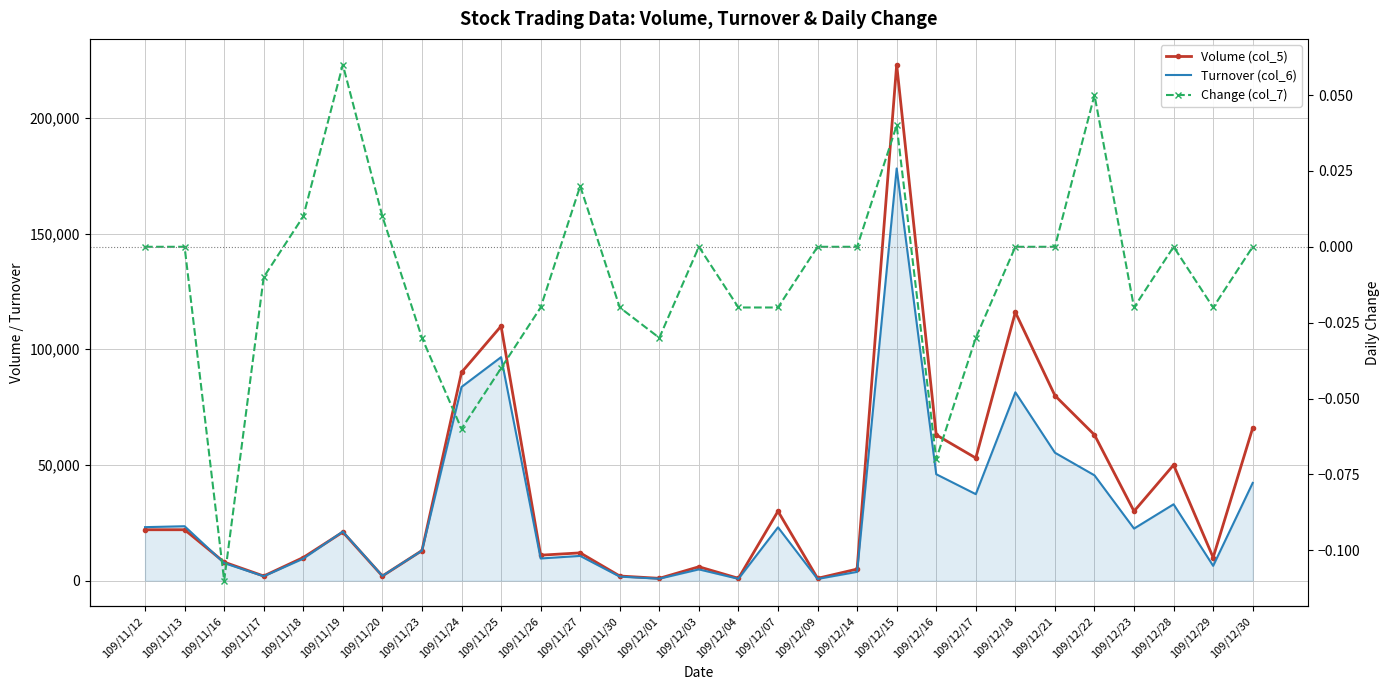

Where is Change (col_7) nearest to the value 0?

109/11/12